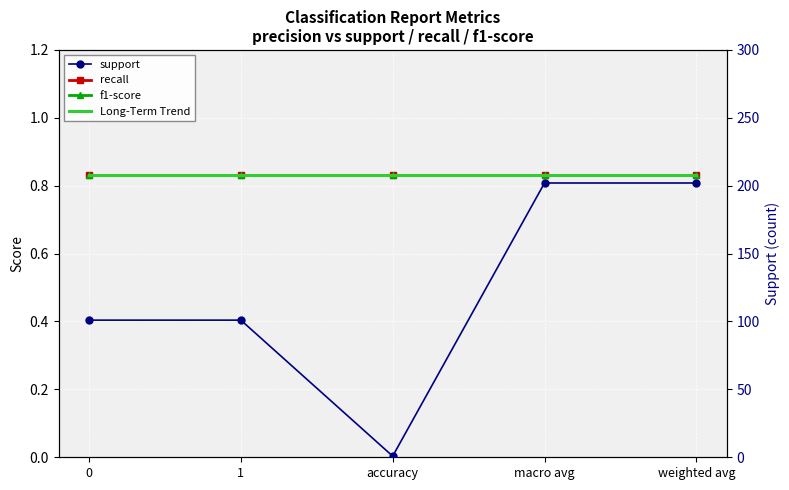

Which series has the largest total across all categories?

support